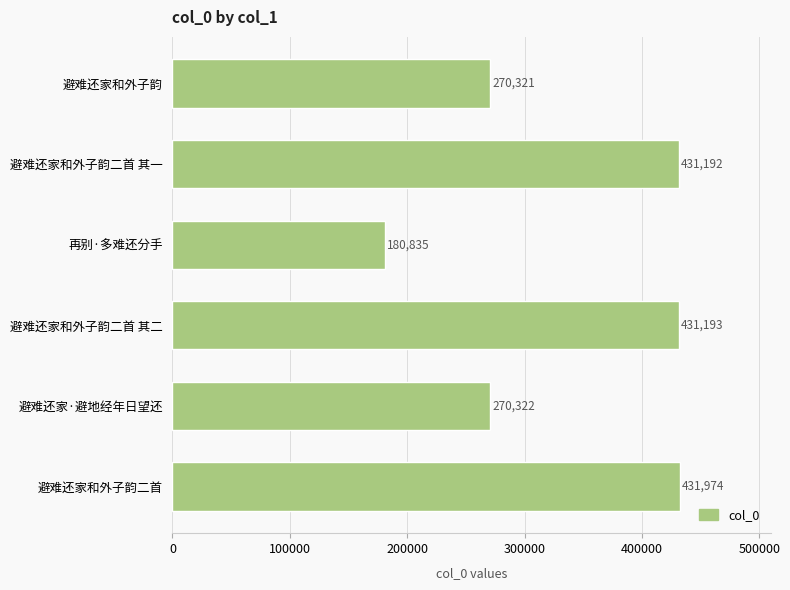

Approximately how many times larger is the value at 避难还家和外子韵二首 其一 compared to 避难还家和外子韵二首 其二?

1.0